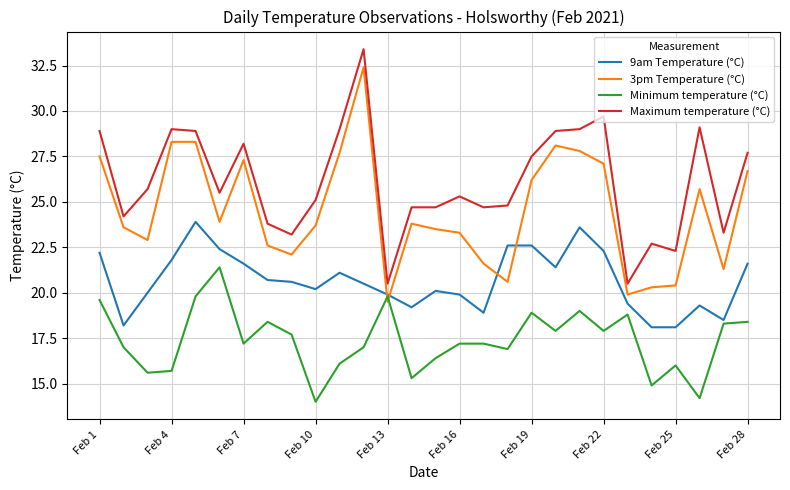

What is the highest value of the Maximum temperature (°C) series?

33.4